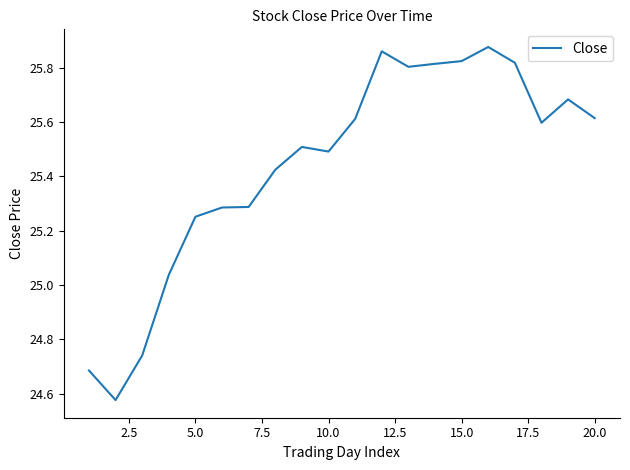

What is the difference between the maximum and minimum values?

1.3